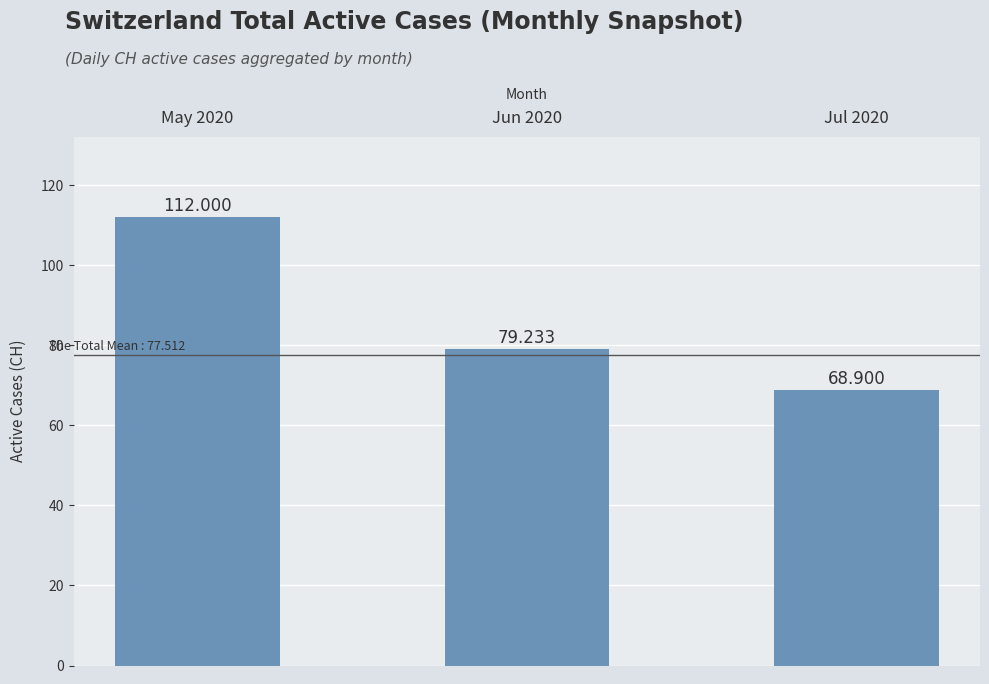

List the labels in order of value, largest first.

May 2020, Jun 2020, Jul 2020